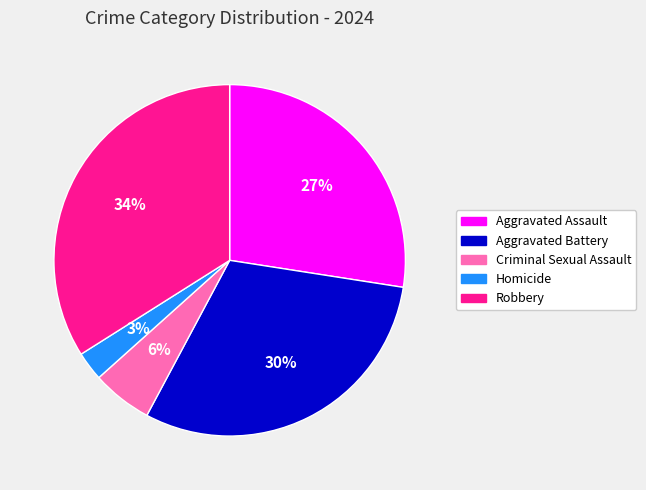

Does Aggravated Battery account for over 50% of the chart?

No